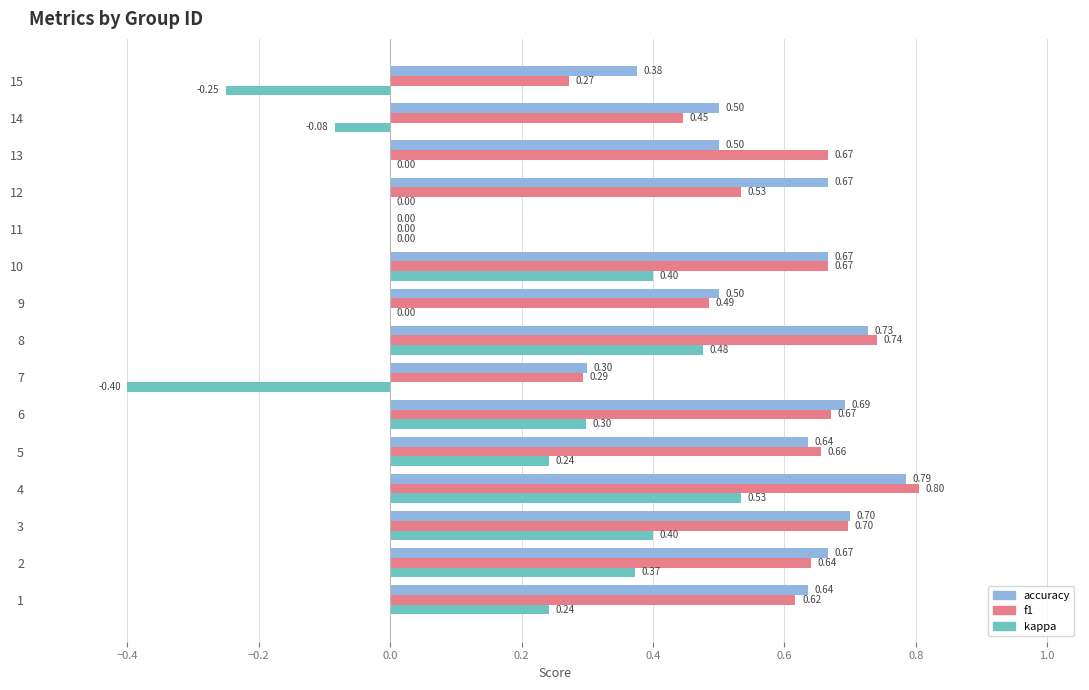

What is the spread (max minus min) of values at 12?

0.7